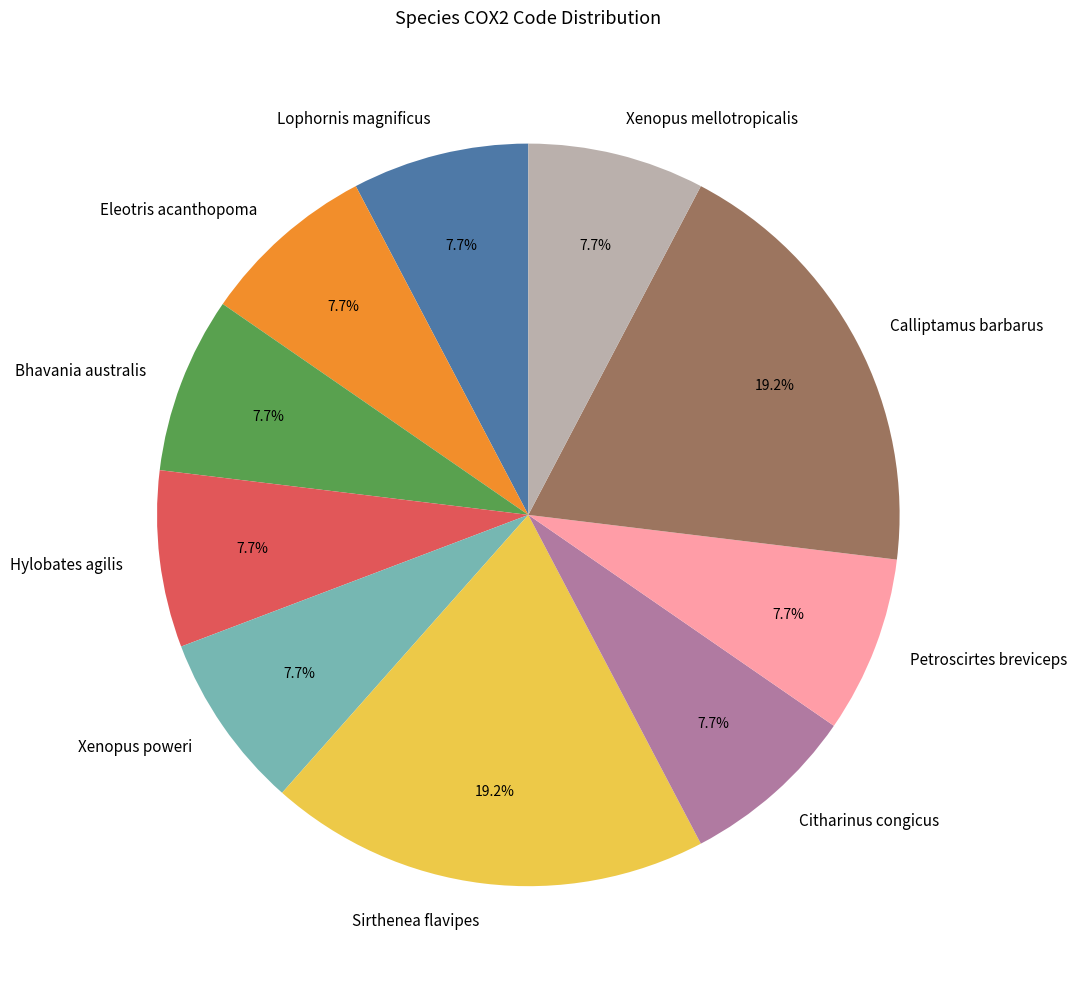

Is there any slice that represents more than half of the pie?

No